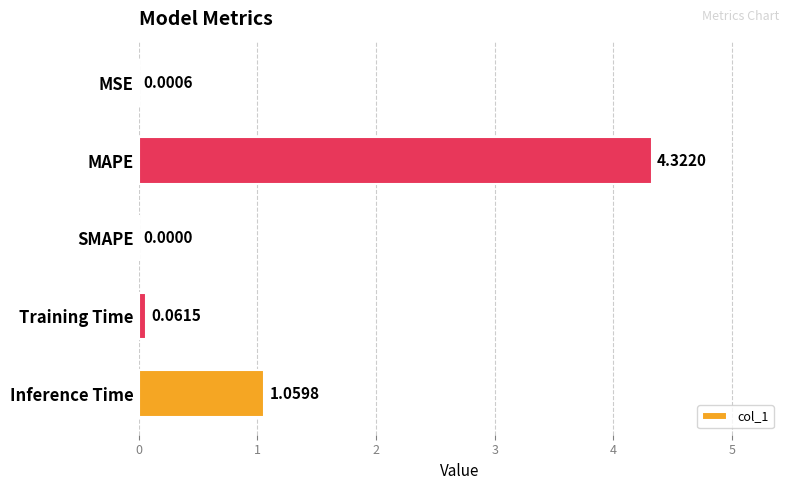

Between MSE and MAPE, which is larger?

MAPE